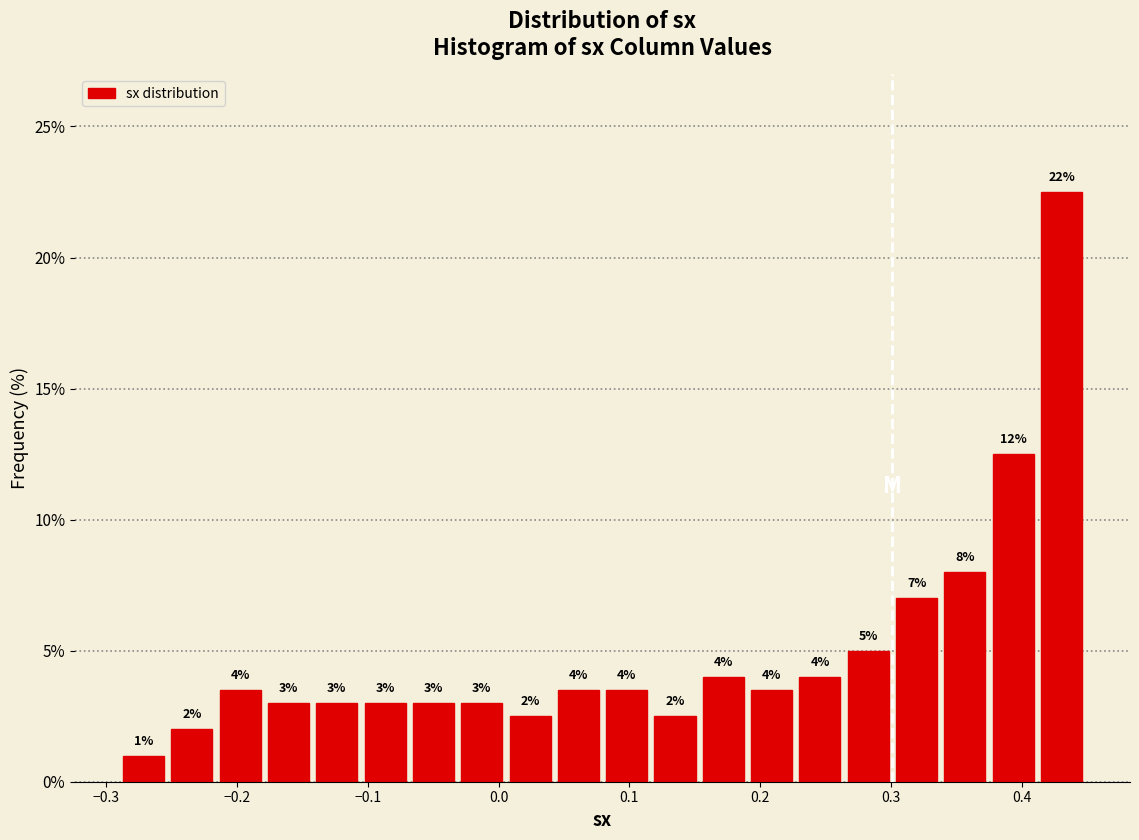

Around what value on the x-axis is the tallest bar? Give the approximate position of its centre, as read against the axis.

0.43